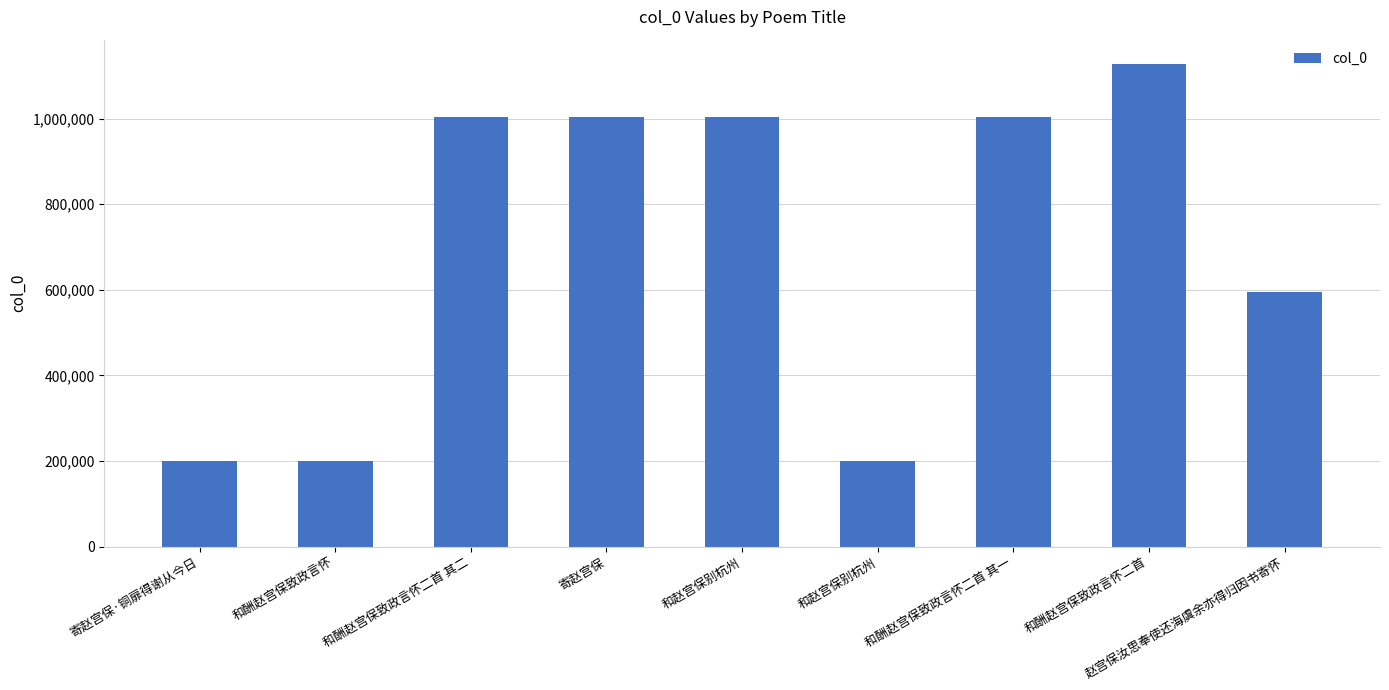

At which label is the value closest to 663434?

赵宫保汝思奉使还海虞余亦得归因书寄怀